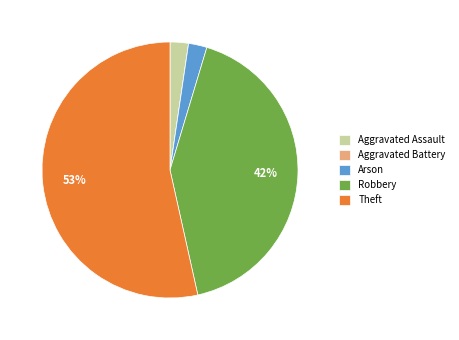

What is the ratio of the value at Arson to the value at Aggravated Assault?

1.0